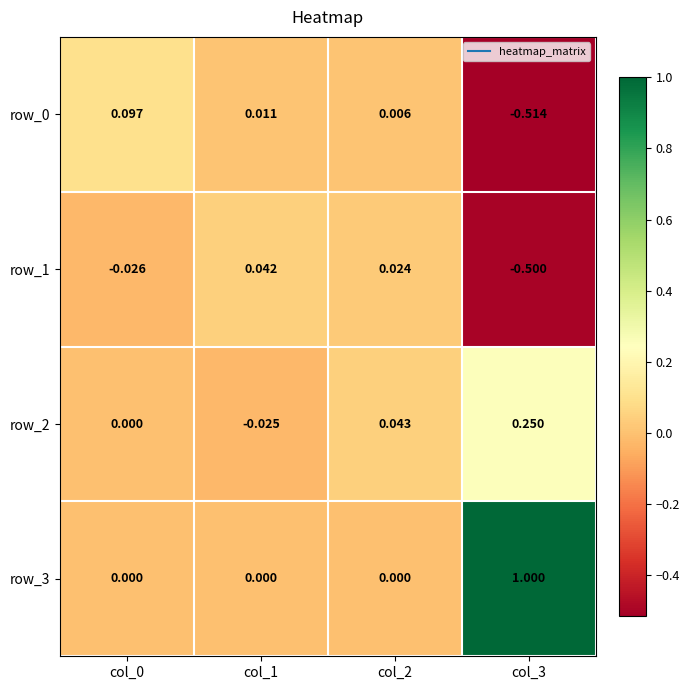

Is the value of row_0 at col_3 greater than the value of row_3 at col_1?

No